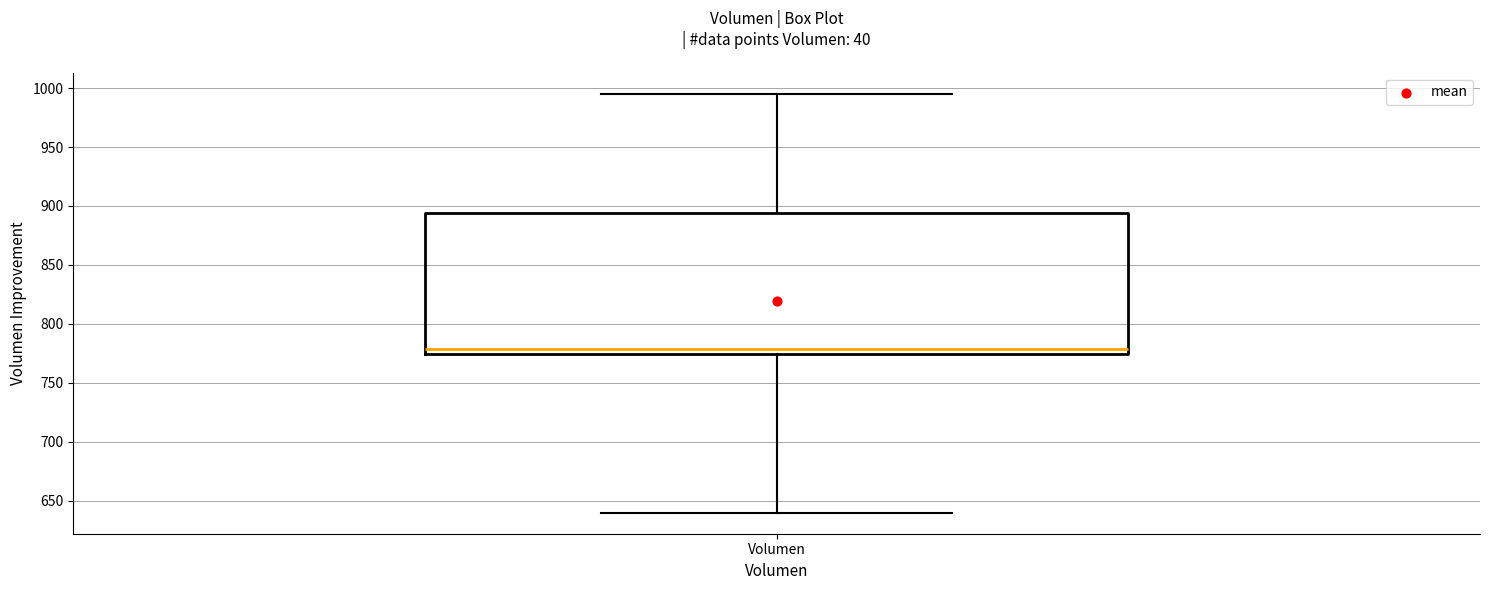

Transcribe this box plot: give where the median line is, the range the box spans, and where the two whiskers end, as read against the y-axis. The values are not printed on the chart, so give them approximately, as read against the axis.

median 780, box 775 to 895, whiskers 640 to 995